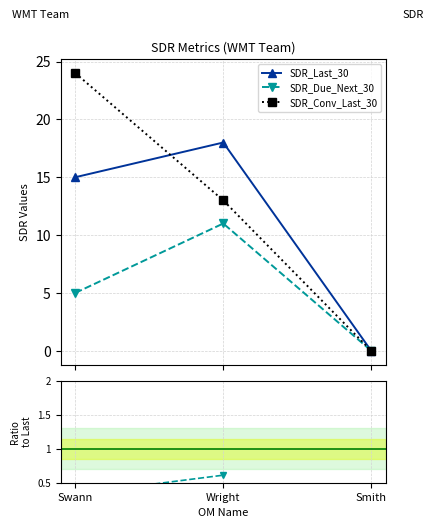

How many data points in SDR_Due_Next_30 are above 5?

1